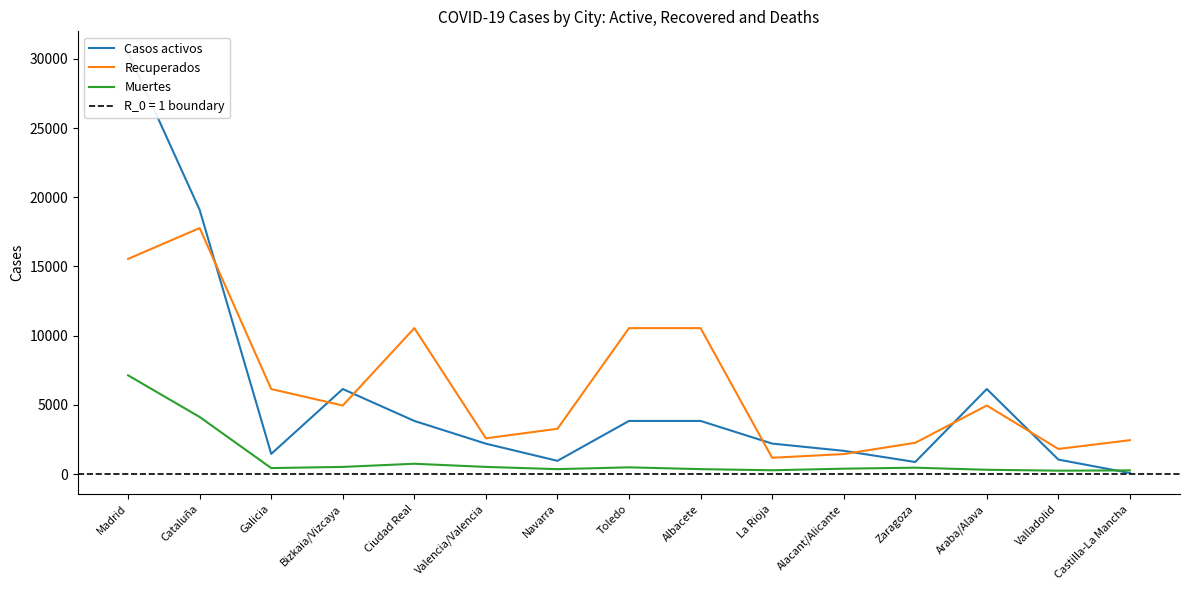

What is the sum of the Casos activos values at Castilla-La Mancha and La Rioja?

2272